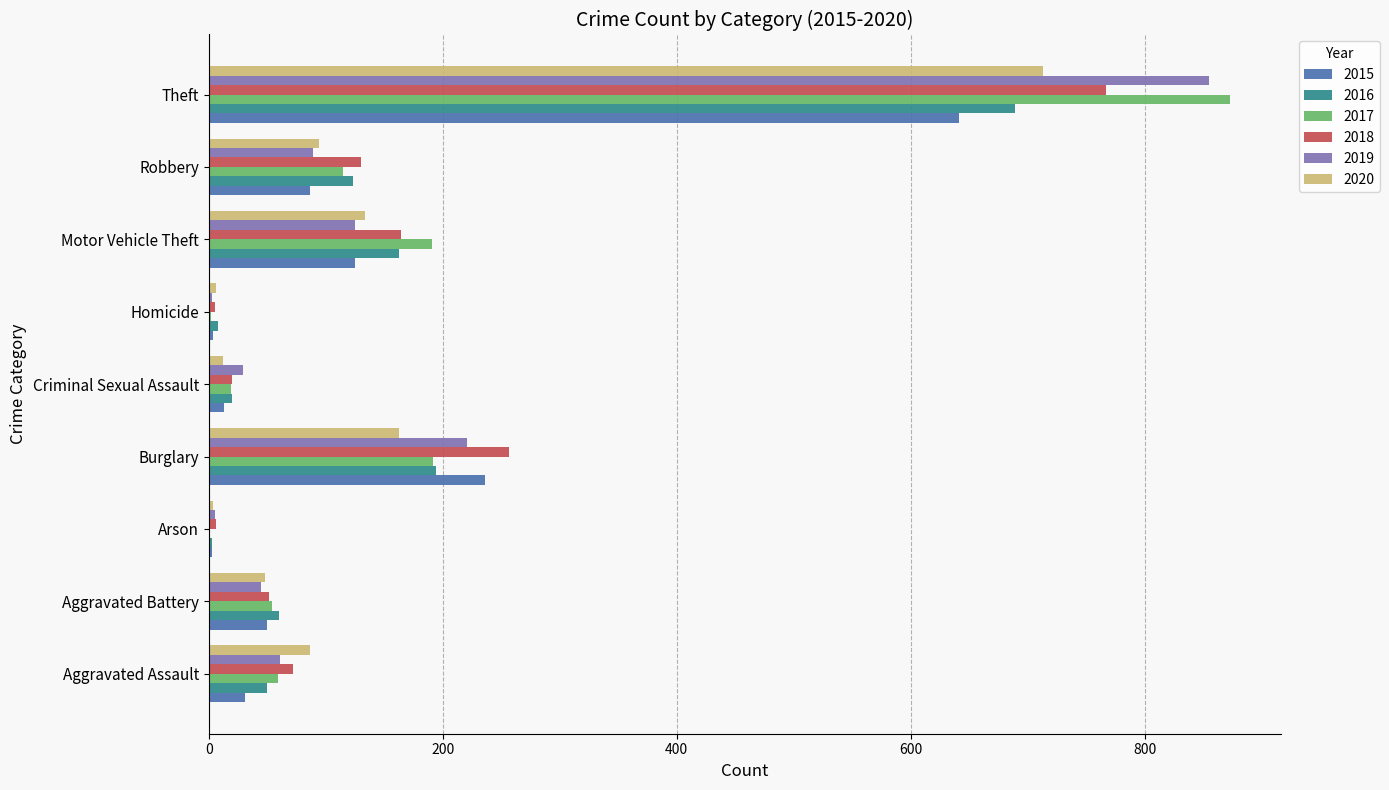

What is the difference between the 2017 values at Criminal Sexual Assault and Motor Vehicle Theft?

172